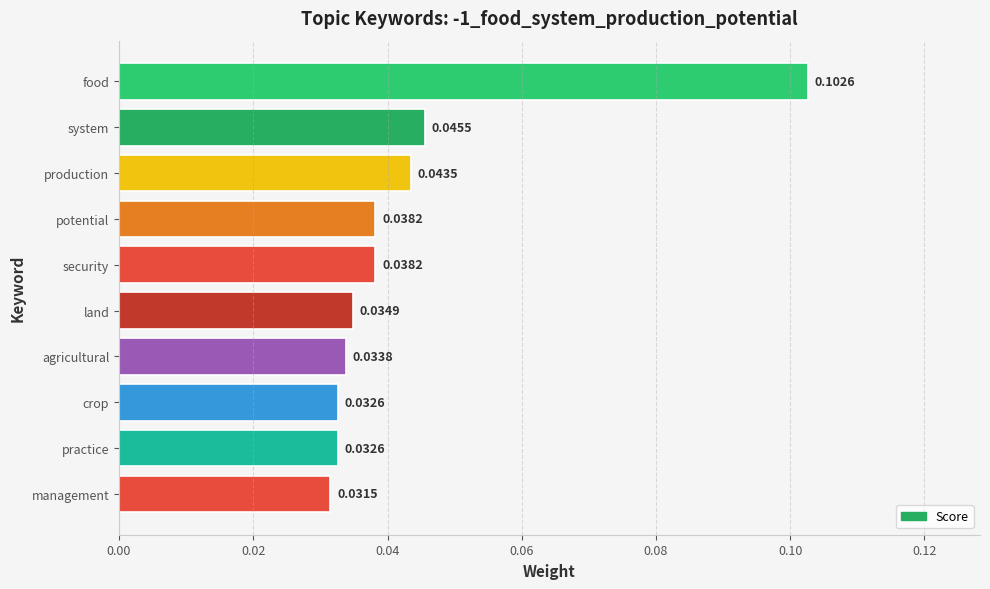

What is the sum of all values?

0.4